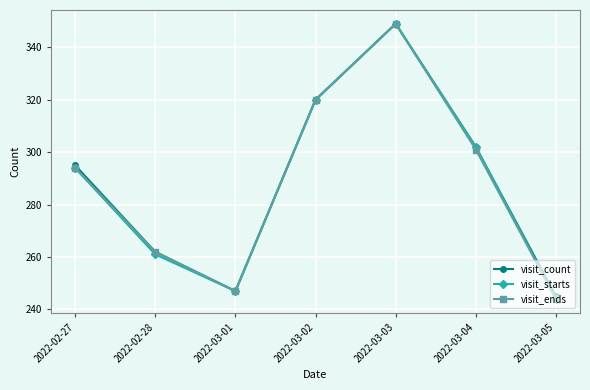

Is the value of visit_count at 2022-03-02 greater than the value of visit_ends at 2022-03-05?

Yes